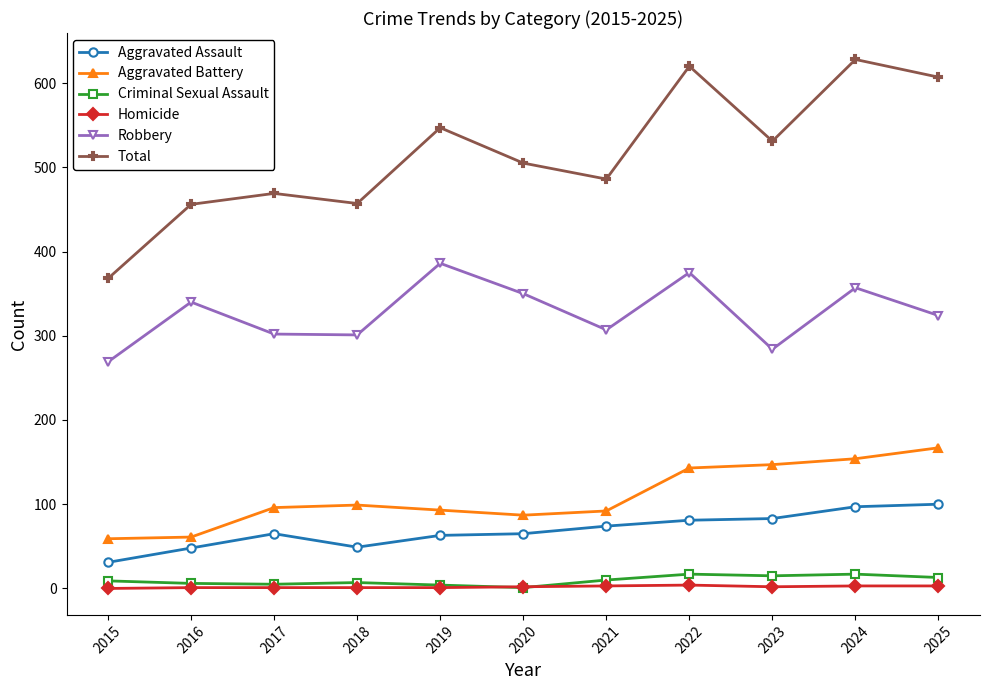

In Robbery, how many points are lower than both neighbors (excluding endpoints)?

3